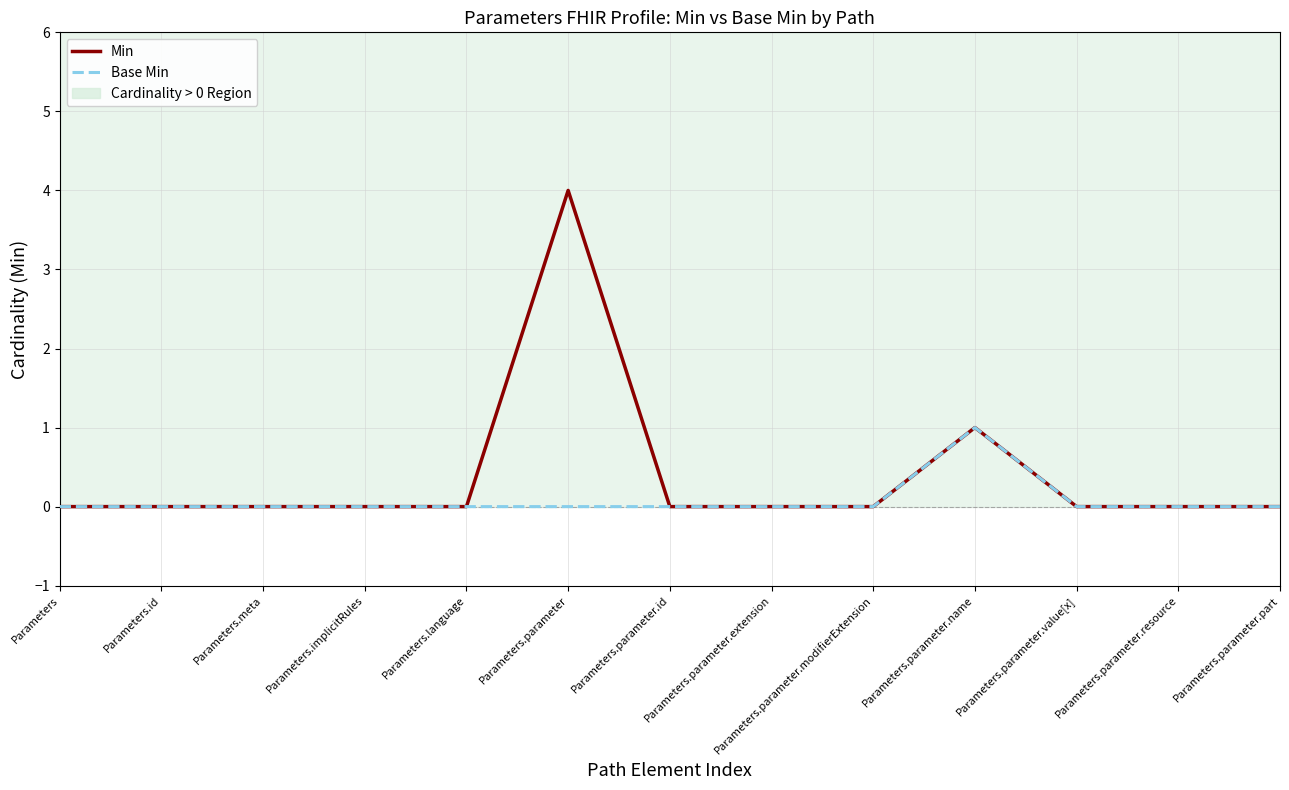

Reading left to right, what are all the values shown in this chart?

Min: Parameters=0	Parameters.id=0	Parameters.meta=0	Parameters.implicitRules=0	Parameters.language=0	Parameters.parameter=4	Parameters.parameter.id=0	Parameters.parameter.extension=0	Parameters.parameter.modifierExtension=0	Parameters.parameter.name=1	Parameters.parameter.value[x]=0	Parameters.parameter.resource=0	Parameters.parameter.part=0
Base Min: Parameters=0	Parameters.id=0	Parameters.meta=0	Parameters.implicitRules=0	Parameters.language=0	Parameters.parameter=0	Parameters.parameter.id=0	Parameters.parameter.extension=0	Parameters.parameter.modifierExtension=0	Parameters.parameter.name=1	Parameters.parameter.value[x]=0	Parameters.parameter.resource=0	Parameters.parameter.part=0